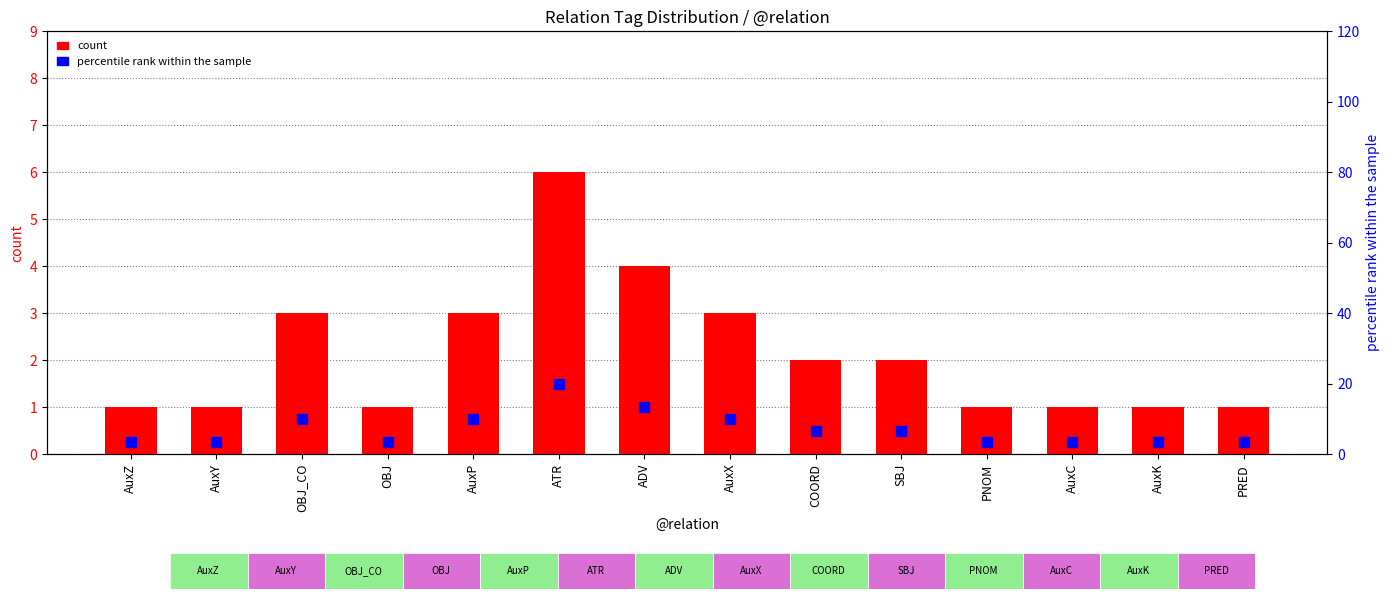

Which series has the largest total across all categories?

percentile rank within the sample